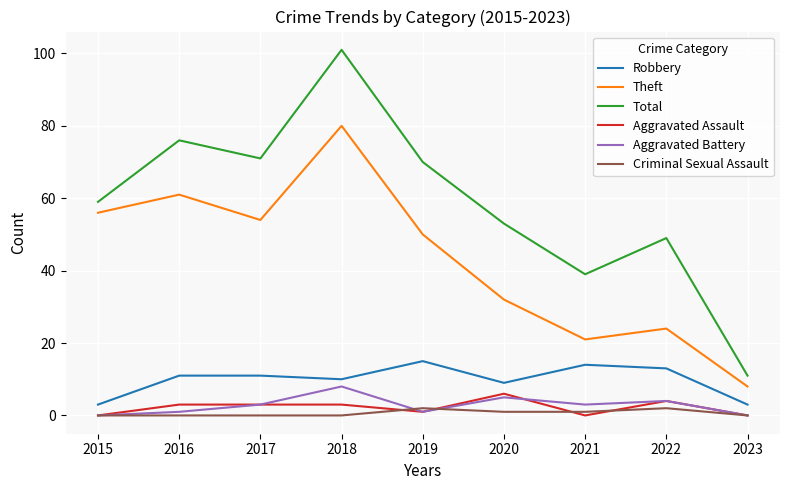

The Theft series shows 81 at 2016. True or false?

False